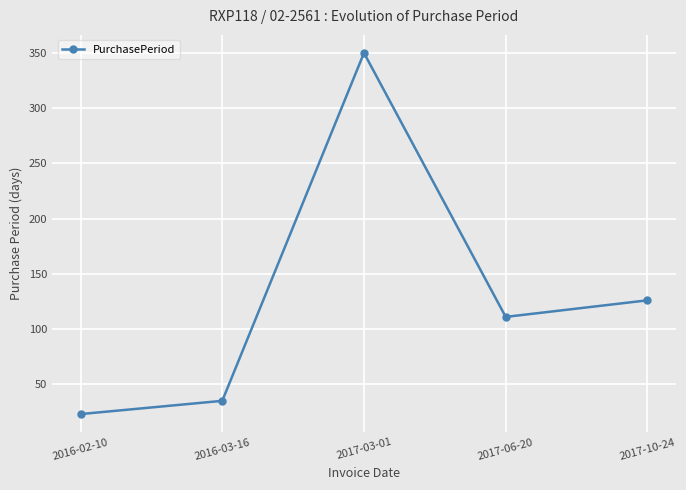

What is the label of the 5th point from the right?

2016-02-10